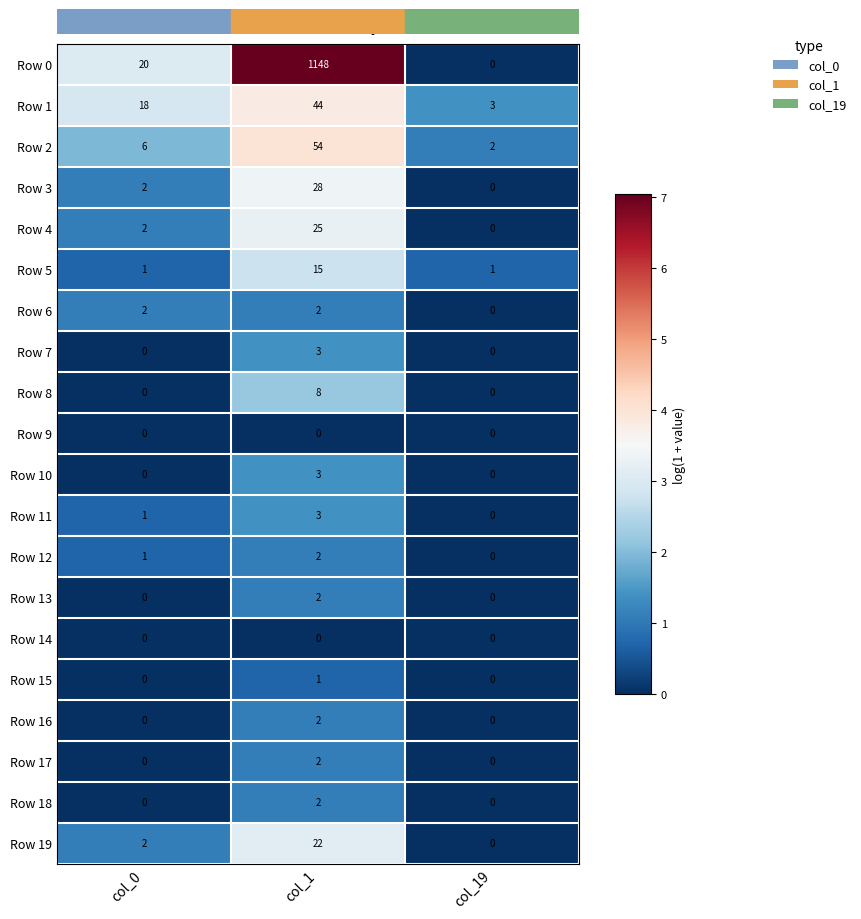

At which category does the chart reach its peak across all series?

col_1